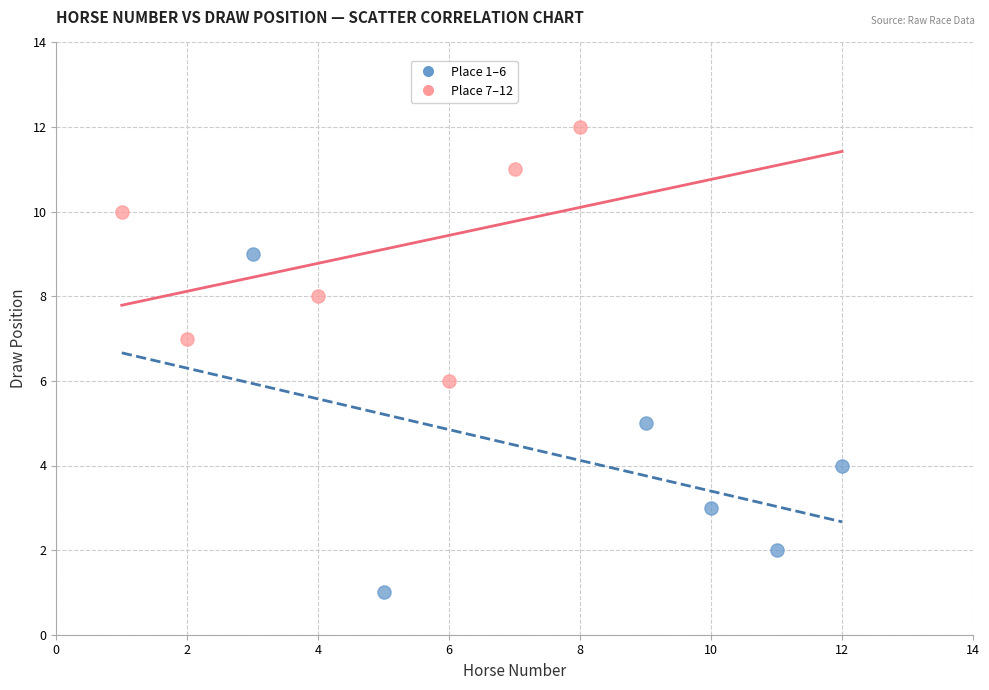

Which series contains the lowest Y value?

Place 1–6